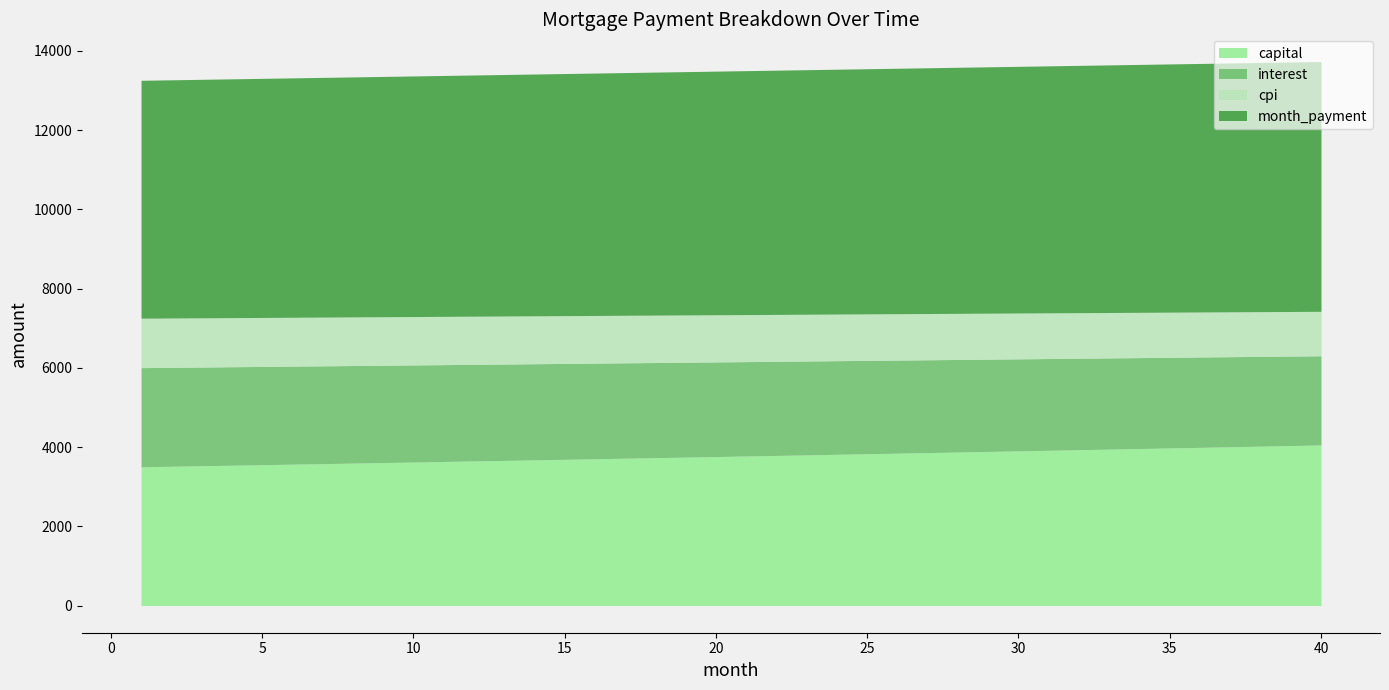

Reading right to left, list all the values displayed in this chart.

interest: 2252.1	2259.4	2266.6	2273.8	2280.9	2288.0	2295.1	2302.1	2309.0	2315.9	2322.8	2329.6	2336.4	2343.1	2349.8	2356.5	2363.1	2369.6	2376.1	2382.6	2389.0	2395.4	2401.8	2408.1	2414.3	2420.5	2426.7	2432.8	2438.9	2444.9	2450.9	2456.9	2462.8	2468.7	2474.5	2480.3	2486.1	2491.8	2497.5	2503.1
capital: 4052.4	4037.3	4022.2	4007.2	3992.2	3977.2	3962.4	3947.6	3932.8	3918.1	3903.4	3888.8	3874.3	3859.8	3845.4	3831.0	3816.7	3802.4	3788.2	3774.0	3759.9	3745.9	3731.9	3717.9	3704.0	3690.1	3676.4	3662.6	3648.9	3635.3	3621.7	3608.1	3594.6	3581.2	3567.8	3554.5	3541.2	3527.9	3514.7	3501.6
cpi: 1121.0	1124.6	1128.3	1131.9	1135.5	1139.0	1142.6	1146.1	1149.6	1153.1	1156.5	1160.0	1163.4	1166.7	1170.1	1173.5	1176.8	1180.1	1183.3	1186.6	1189.8	1193.0	1196.2	1199.4	1202.5	1205.6	1208.8	1211.8	1214.9	1217.9	1220.9	1223.9	1226.9	1229.9	1232.8	1235.7	1238.6	1241.5	1244.4	1247.2
month_payment: 6304.5	6296.6	6288.8	6280.9	6273.1	6265.3	6257.4	6249.6	6241.8	6234.0	6226.3	6218.5	6210.7	6203.0	6195.2	6187.5	6179.8	6172.0	6164.3	6156.6	6149.0	6141.3	6133.6	6126.0	6118.3	6110.7	6103.0	6095.4	6087.8	6080.2	6072.6	6065.0	6057.5	6049.9	6042.4	6034.8	6027.3	6019.8	6012.2	6004.7